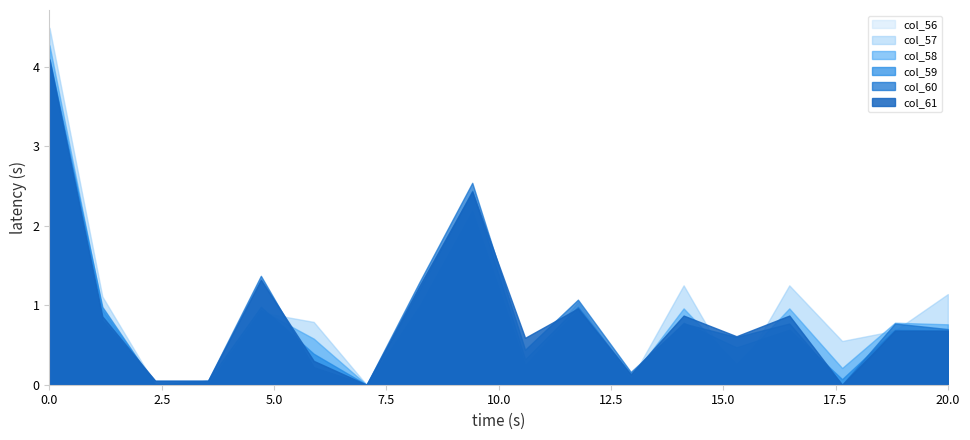

Reading right to left, transcribe all the data shown in this chart.

col_56: row_17=0.0	row_16=0.0	row_15=0.0	row_14=0.0	row_13=0.0	row_12=0.0	row_11=0.0	row_10=0.0	row_9=0.0	row_8=0.0	row_7=0.0	row_6=0.0	row_5=0.0	row_4=0.0	row_3=0.0	row_2=0.0	row_1=0.0	row_0=0.0
col_57: row_17=1.1	row_16=0.7	row_15=0.6	row_14=1.2	row_13=0.1	row_12=1.2	row_11=0.1	row_10=1.0	row_9=0.2	row_8=1.8	row_7=0.8	row_6=0.0	row_5=0.8	row_4=0.9	row_3=0.0	row_2=0.0	row_1=1.1	row_0=4.5
col_58: row_17=0.8	row_16=0.8	row_15=0.2	row_14=1.0	row_13=0.3	row_12=1.0	row_11=0.1	row_10=0.9	row_9=0.2	row_8=2.2	row_7=1.0	row_6=0.0	row_5=0.6	row_4=0.9	row_3=0.0	row_2=0.0	row_1=0.9	row_0=4.3
col_59: row_17=0.7	row_16=0.7	row_15=0.1	row_14=0.7	row_13=0.5	row_12=0.8	row_11=0.1	row_10=1.0	row_9=0.3	row_8=2.4	row_7=1.2	row_6=0.0	row_5=0.4	row_4=1.0	row_3=0.1	row_2=0.0	row_1=1.0	row_0=4.1
col_60: row_17=0.7	row_16=0.8	row_15=0.0	row_14=0.8	row_13=0.6	row_12=0.8	row_11=0.2	row_10=1.1	row_9=0.4	row_8=2.5	row_7=1.3	row_6=0.0	row_5=0.2	row_4=1.4	row_3=0.1	row_2=0.1	row_1=0.8	row_0=4.0
col_61: row_17=0.7	row_16=0.7	row_15=0.0	row_14=0.9	row_13=0.6	row_12=0.9	row_11=0.1	row_10=1.0	row_9=0.6	row_8=2.4	row_7=1.2	row_6=0.0	row_5=0.3	row_4=1.3	row_3=0.1	row_2=0.1	row_1=0.9	row_0=4.1